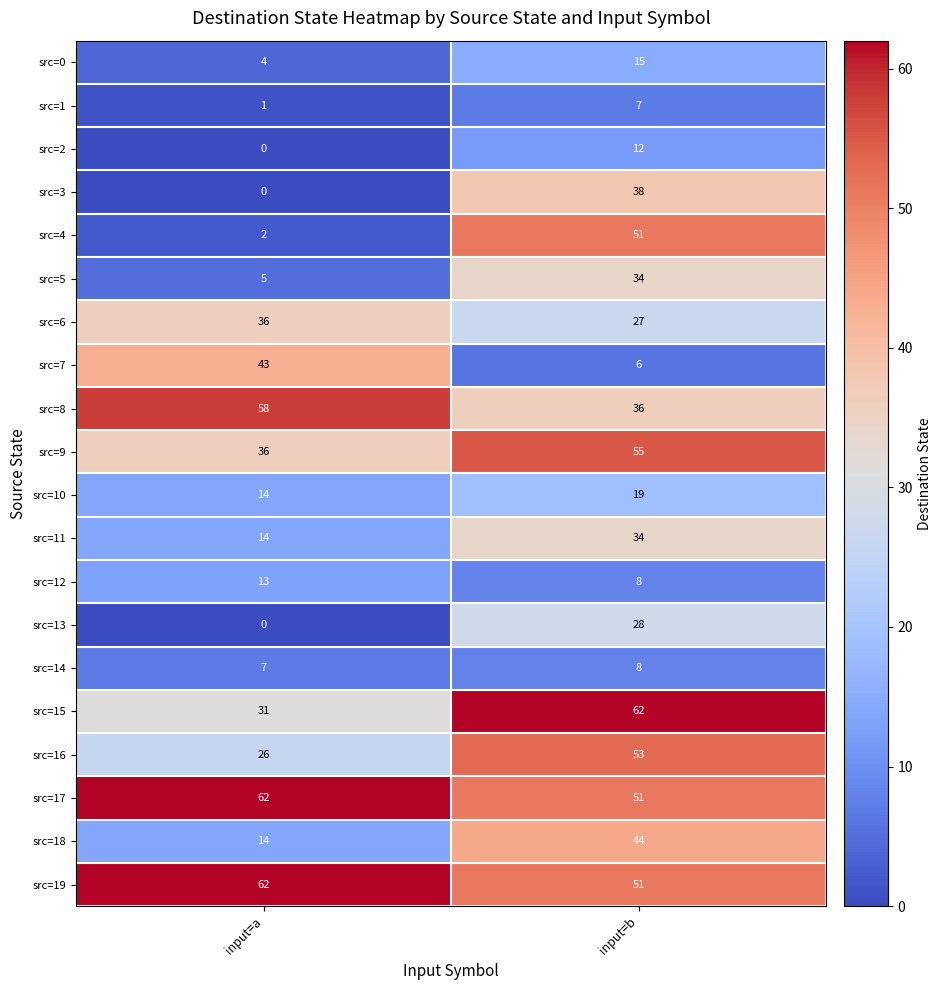

Between input=a and input=b, which series saw the biggest shift?

src=4